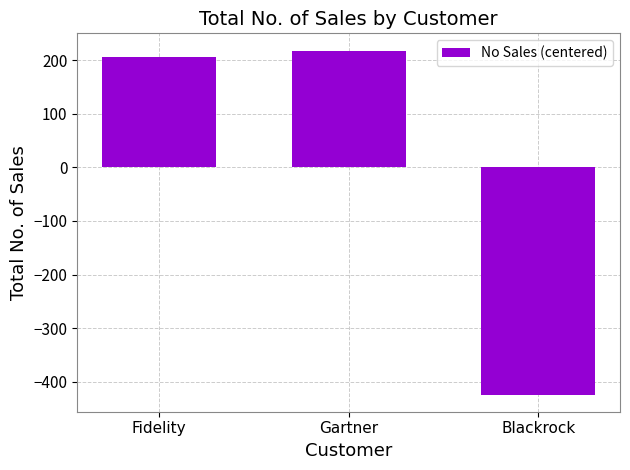

Rank the categories by value from highest to lowest.

Gartner, Fidelity, Blackrock